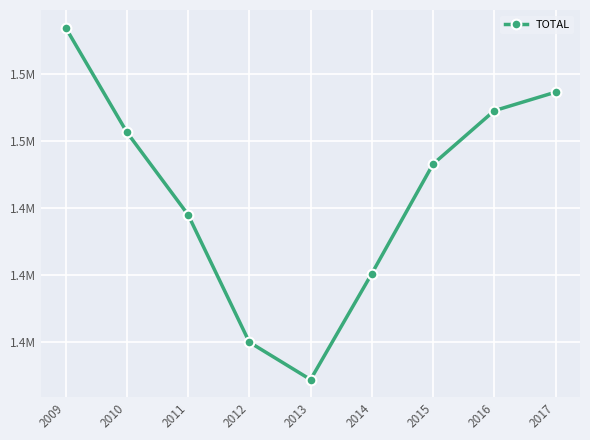

List the labels in order of value, largest first.

2009, 2017, 2016, 2010, 2015, 2011, 2014, 2012, 2013